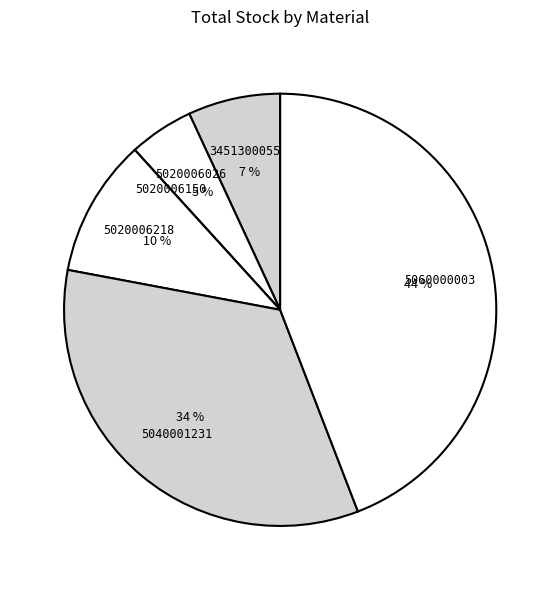

What is the ratio of the value at 5040001231 to the value at 5060000003?

0.8